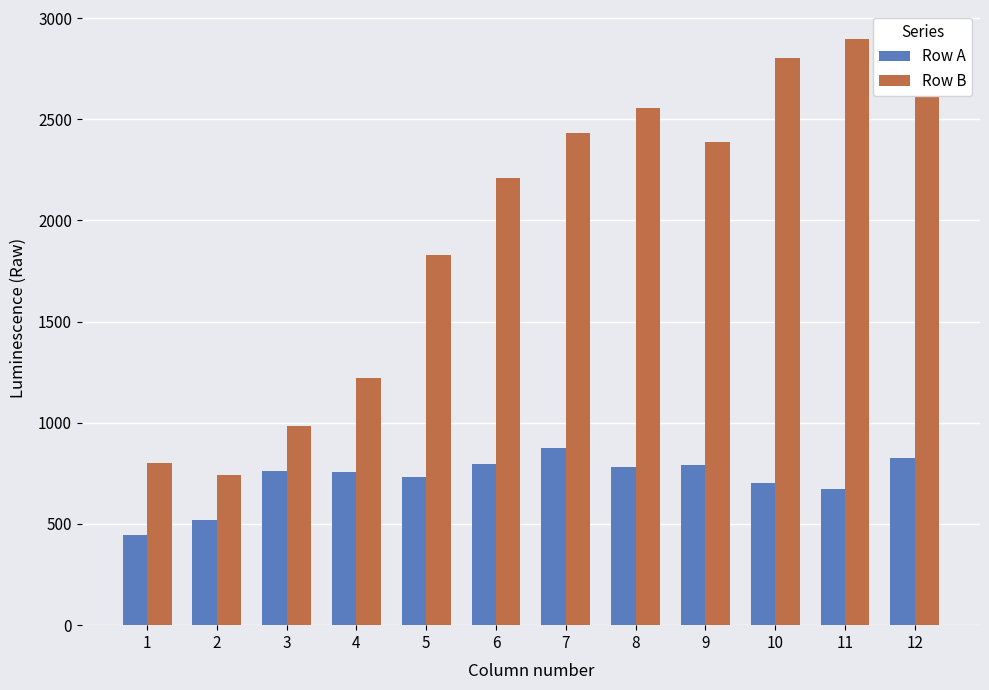

What is the maximum value for Row A?

874